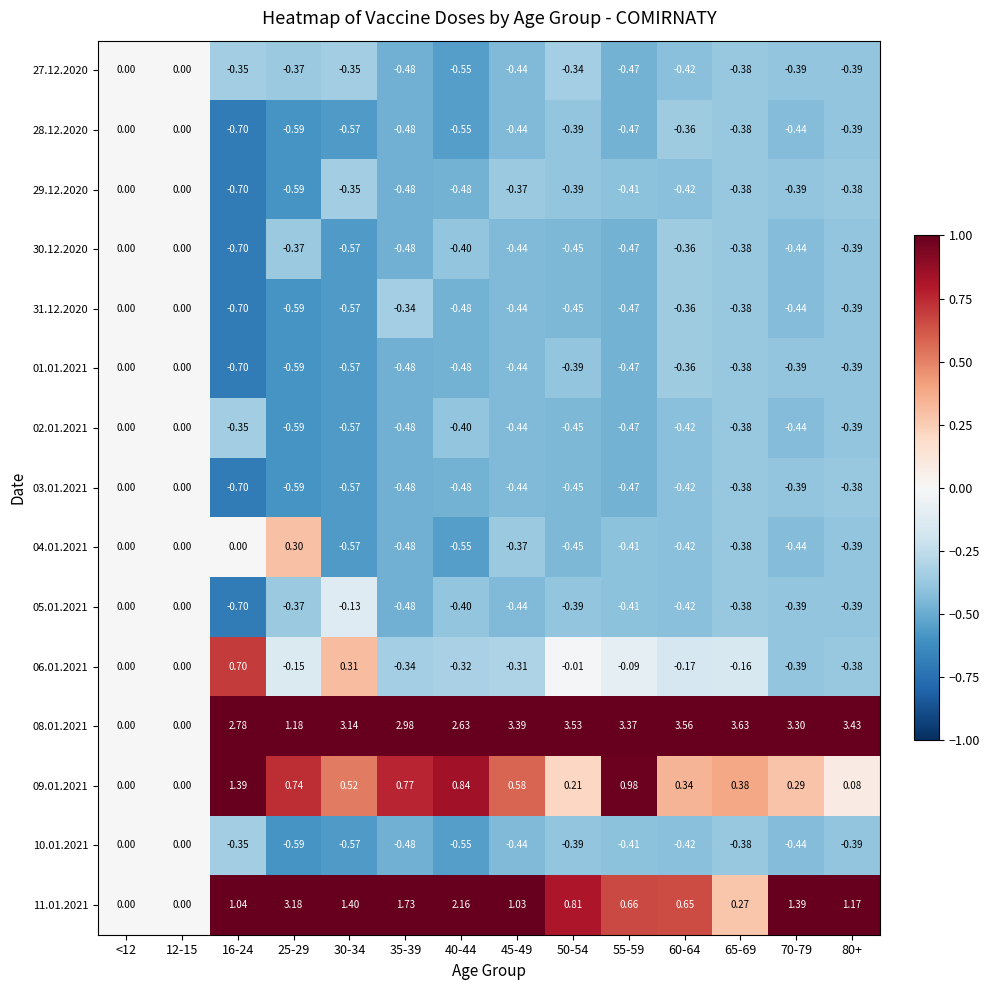

Is the value of 27.12.2020 at 30-34 greater than the value of 11.01.2021 at 65-69?

No